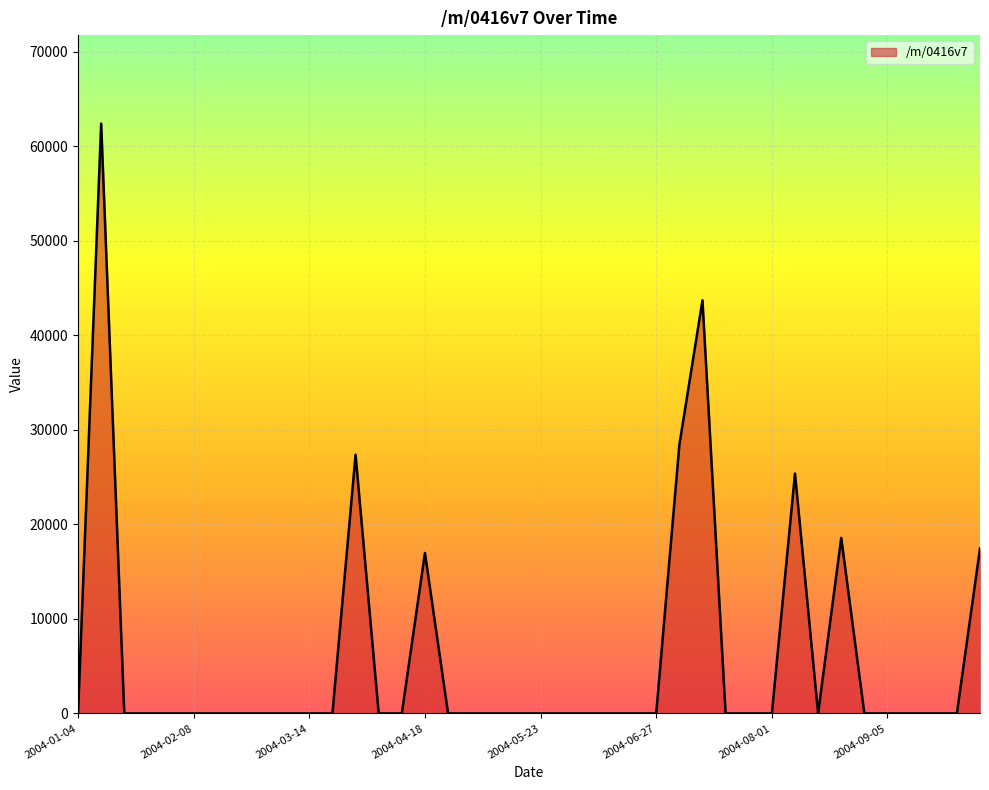

What is the greatest value displayed?

62423.0